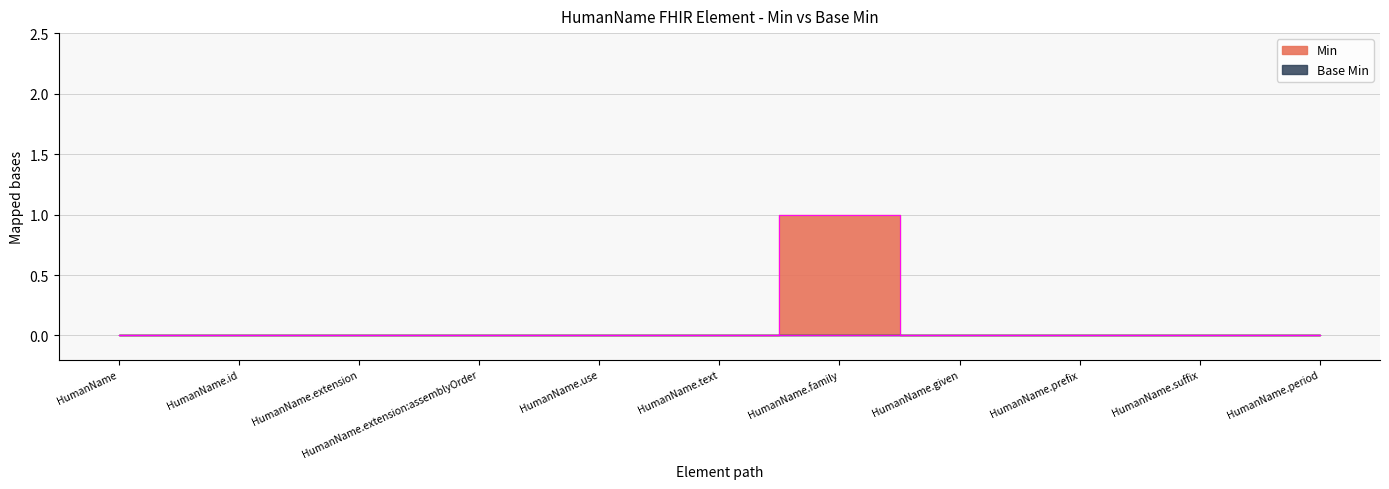

What is the label of the 8th point from the left?

HumanName.given